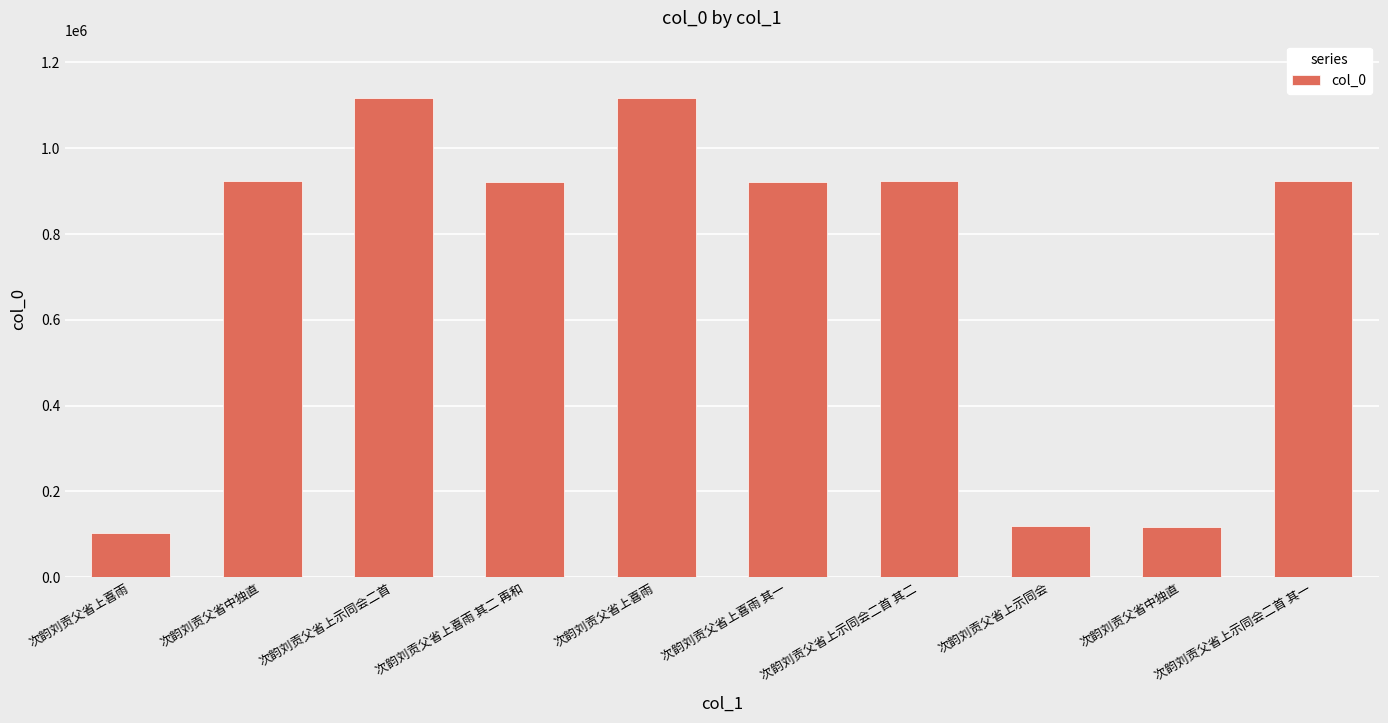

What is the average value?

718682